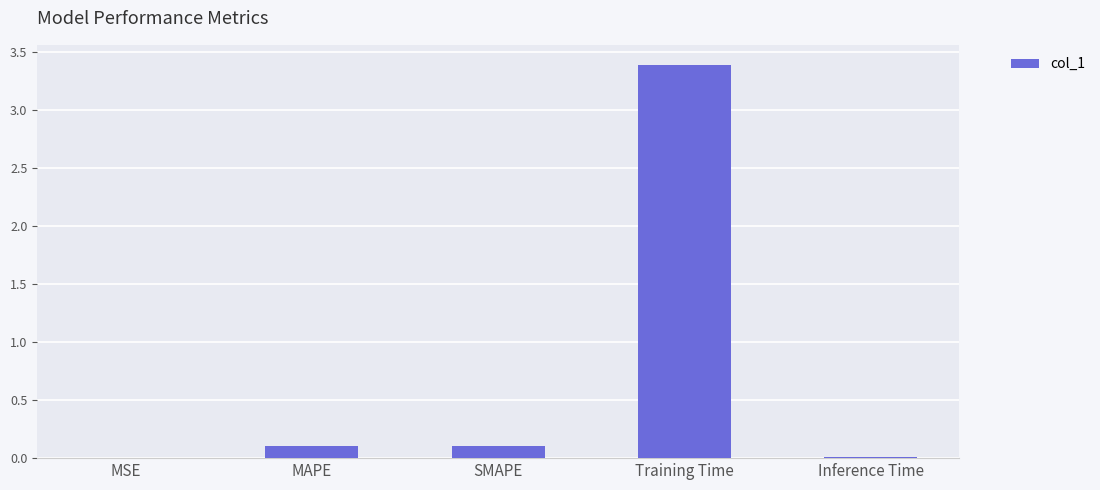

Which has a higher value, MSE or SMAPE?

SMAPE